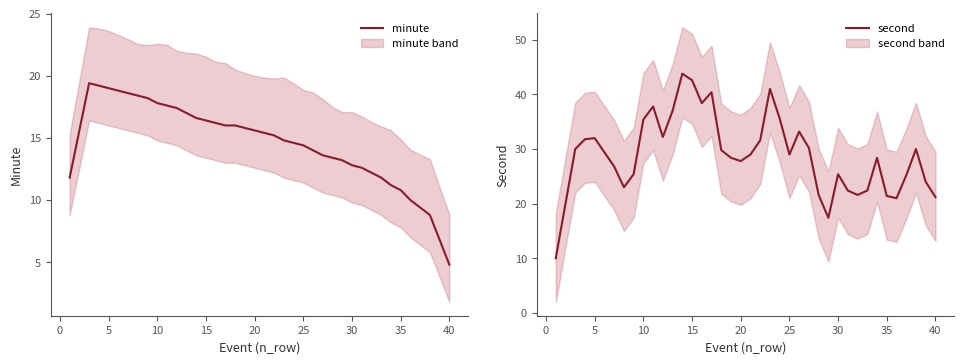

Reading left to right, extract all data points from this chart.

minute: 11.8	15.6	19.4	19.2	19.0	18.8	18.6	18.4	18.2	17.8	17.6	17.4	17.0	16.6	16.4	16.2	16.0	16.0	15.8	15.6	15.4	15.2	14.8	14.6	14.4	14.0	13.6	13.4	13.2	12.8	12.6	12.2	11.8	11.2	10.8	10.0	9.4	8.8	6.8	4.8
second: 10.0	20.0	30.0	31.8	32.0	29.4	26.8	23.0	25.4	35.4	37.8	32.2	37.0	43.8	42.6	38.4	40.4	29.8	28.4	27.8	29.0	31.6	41.0	35.6	29.0	33.2	30.2	21.6	17.4	25.4	22.4	21.6	22.4	28.4	21.4	21.0	25.2	30.0	24.0	21.2